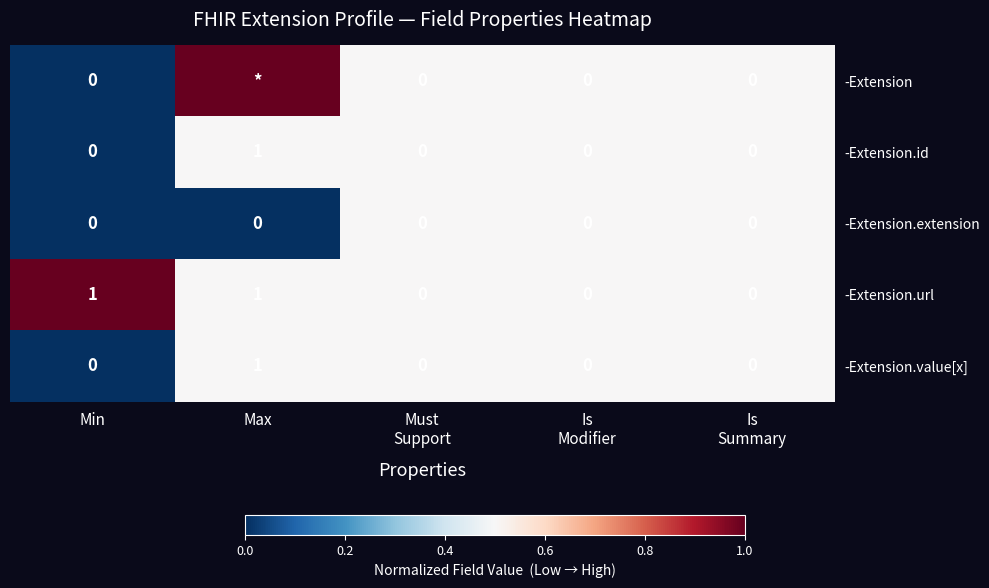

The value of -Extension.value[x] at Min is 0. True or false?

True